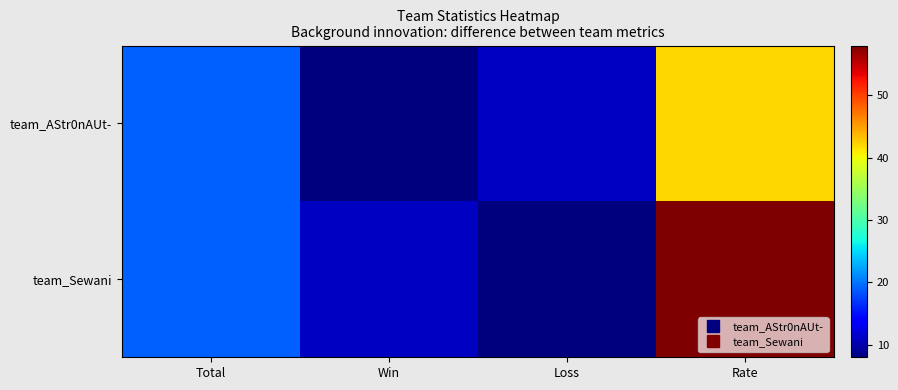

Between Total and Rate, which is larger?

Rate